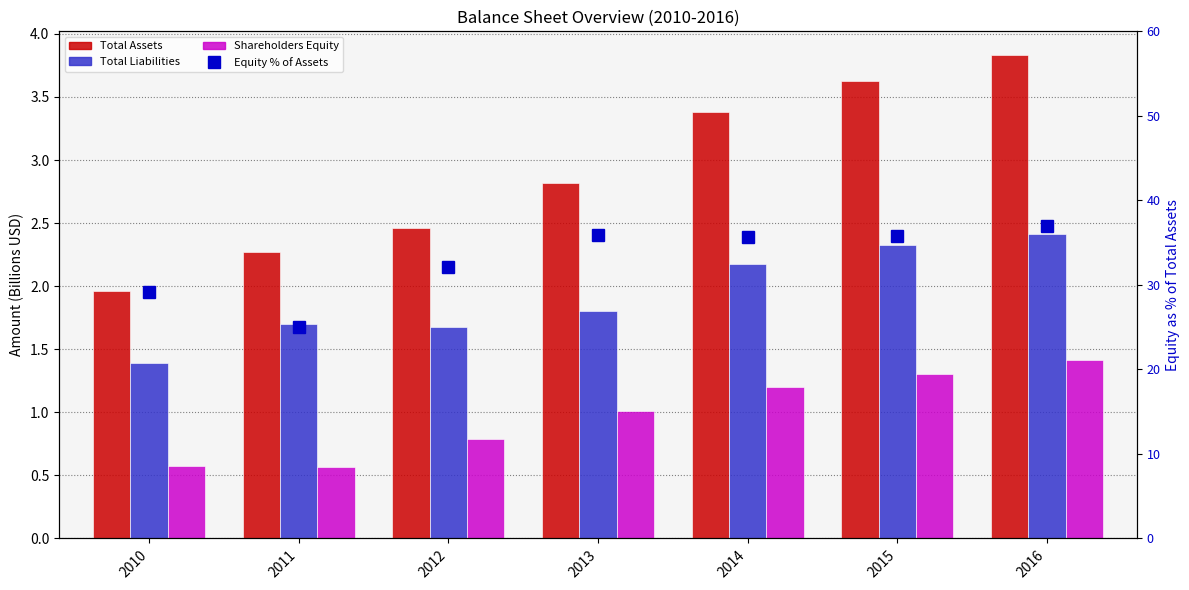

Is it true that Equity % of Assets equals 44.8 at 2011?

False